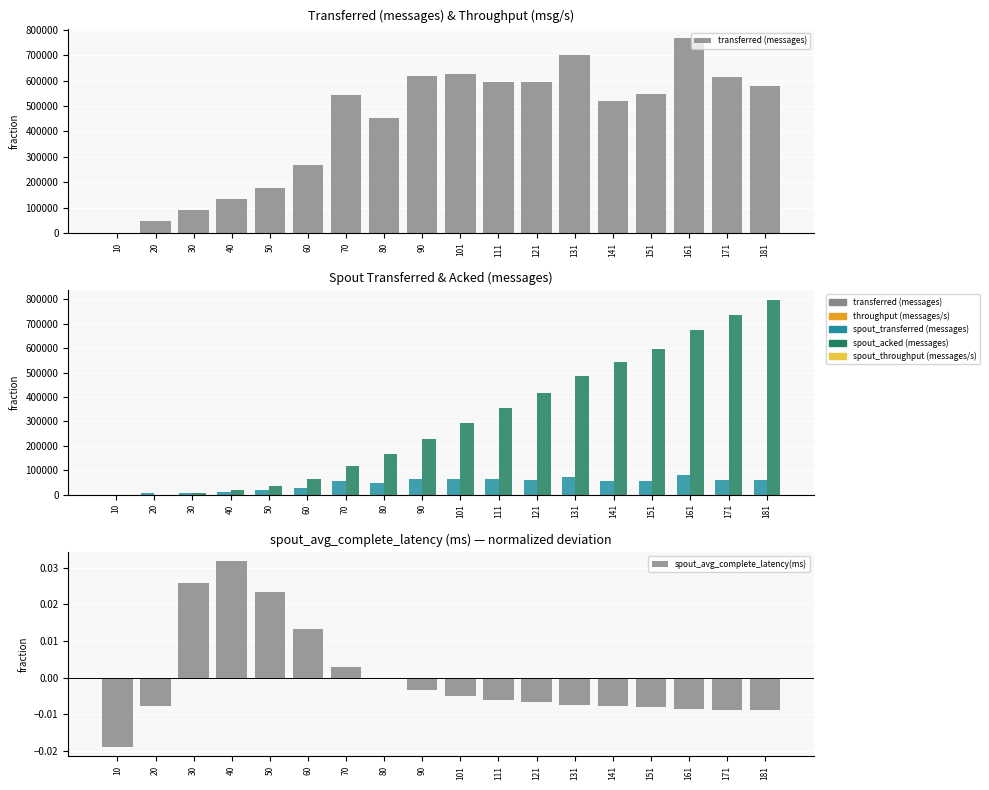

Is the value of spout_avg_complete_latency(ms) at 121 greater than the value of spout_transferred (messages) at 101?

No